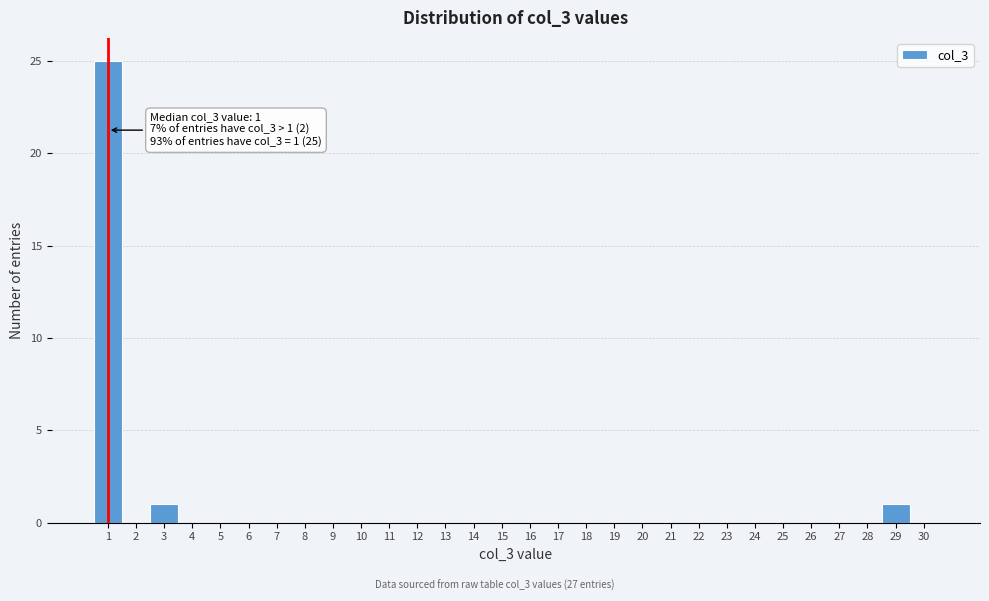

Over which range of the x-axis is the bar tallest?

0.5 to 1.5